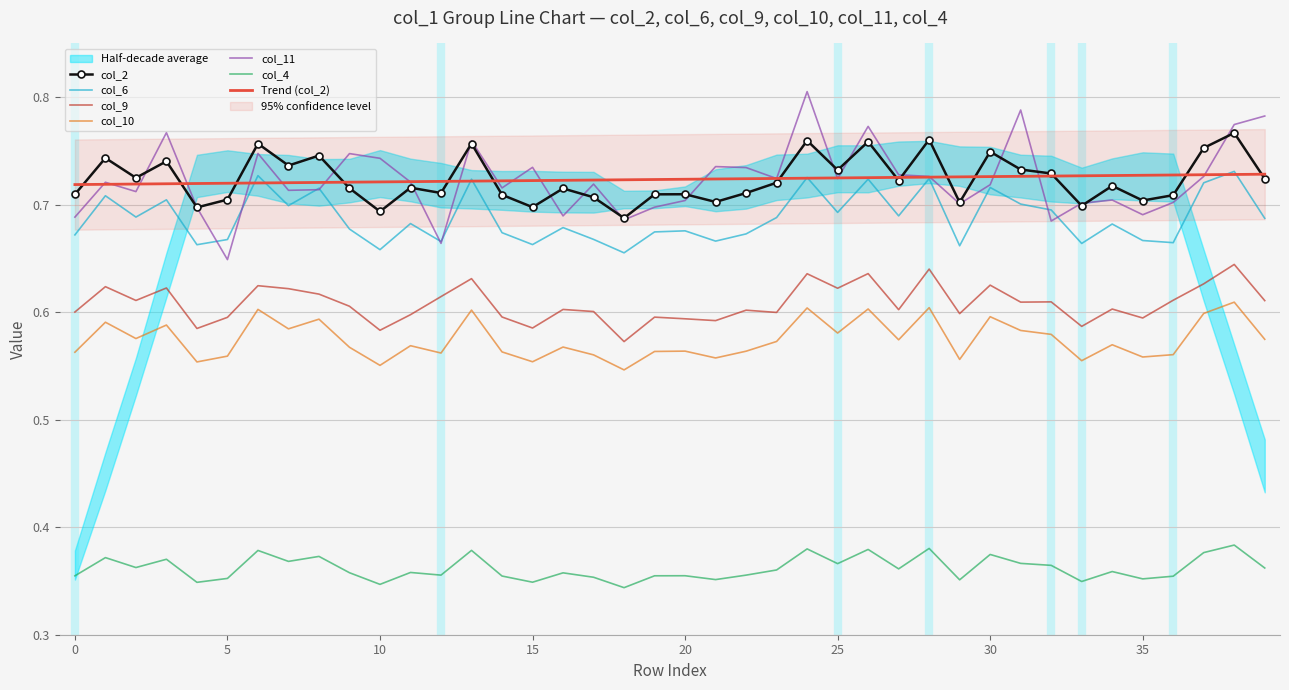

What is the difference between the highest and lowest values at 11?

0.4